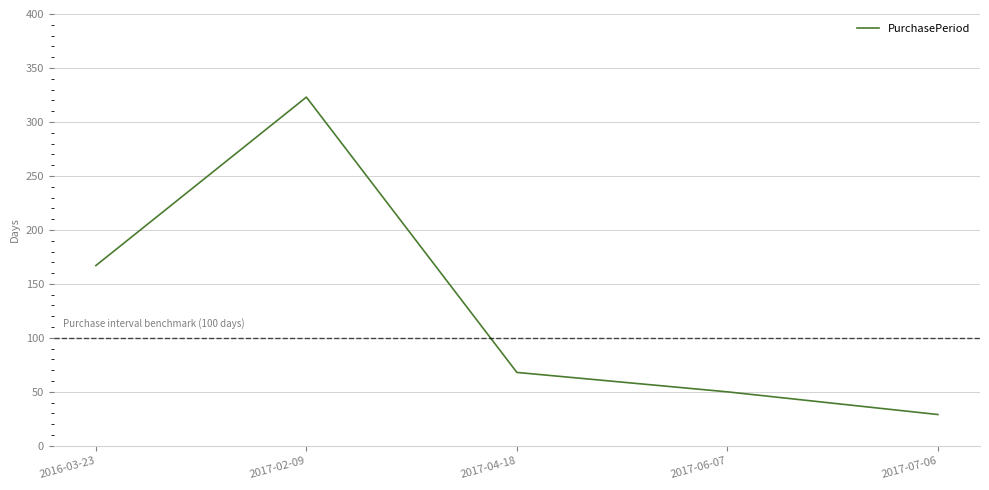

Which has a higher value, 2017-02-09 or 2017-06-07?

2017-02-09